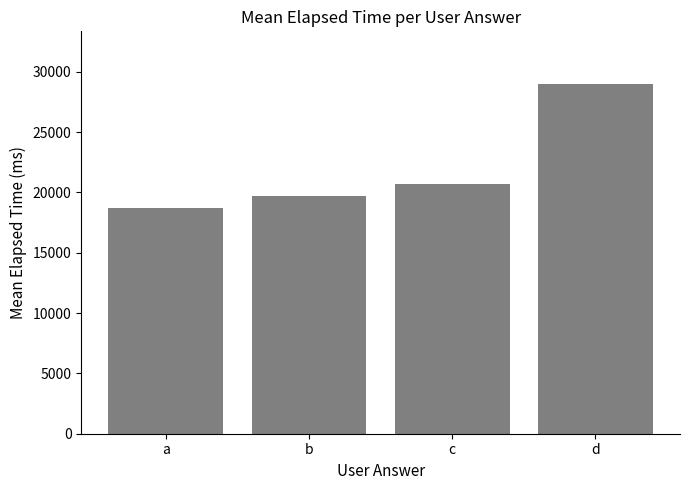

True or false: the data shows 18666.7 at a.

True